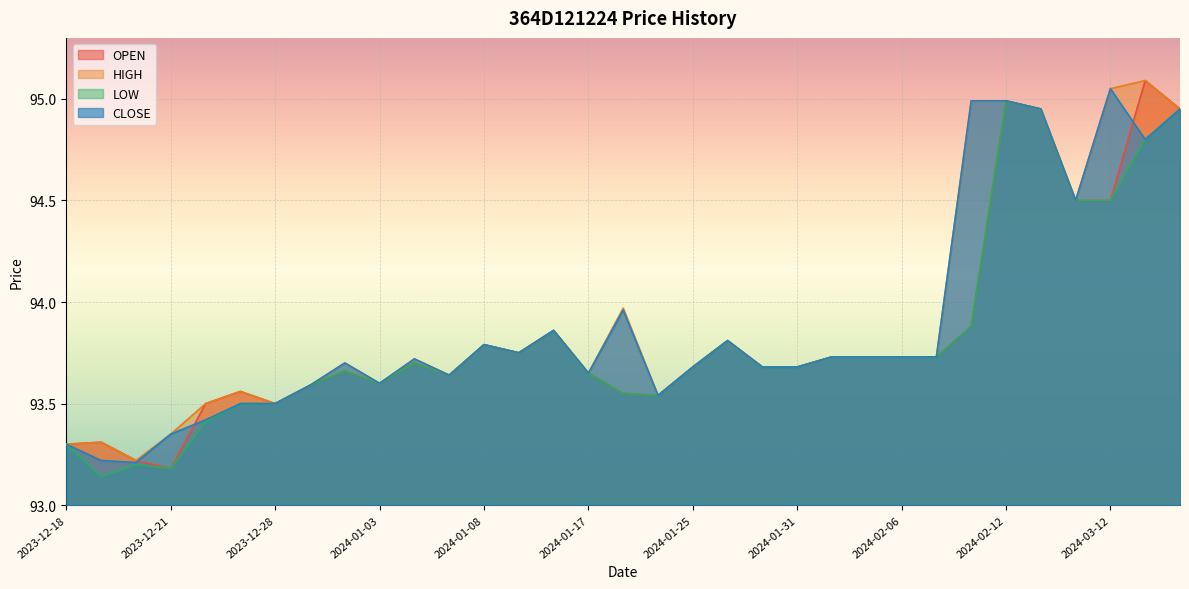

True or false: HIGH has more than 2 interior local peaks.

True